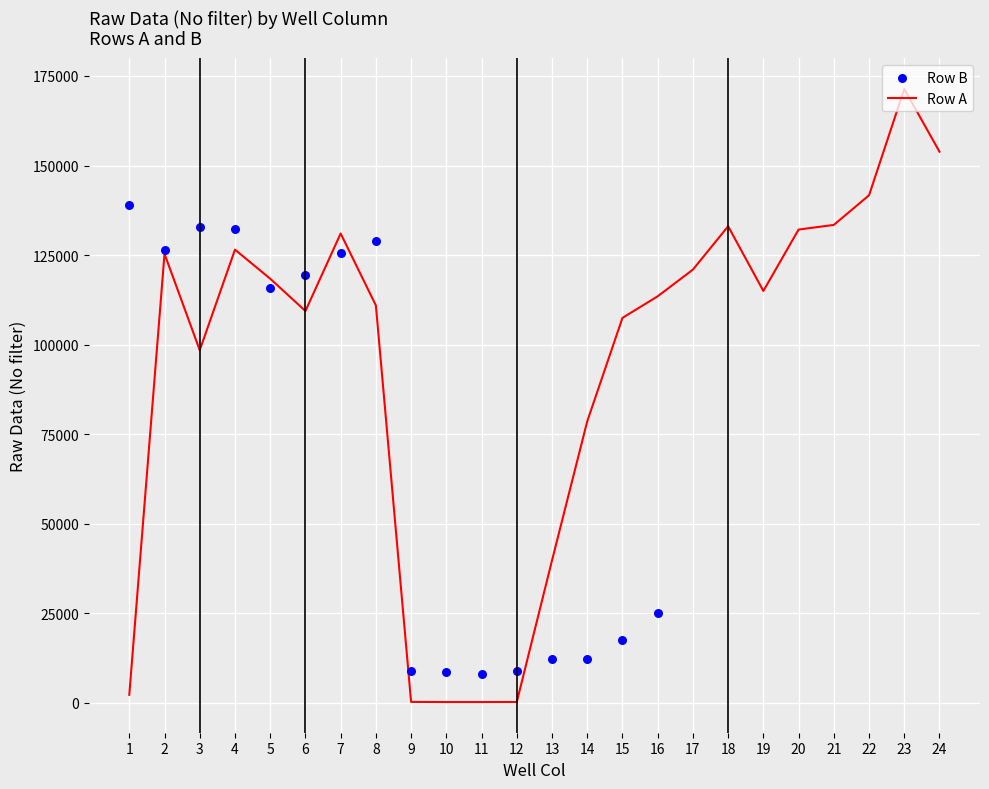

Between 12 and 8, which is larger?

8